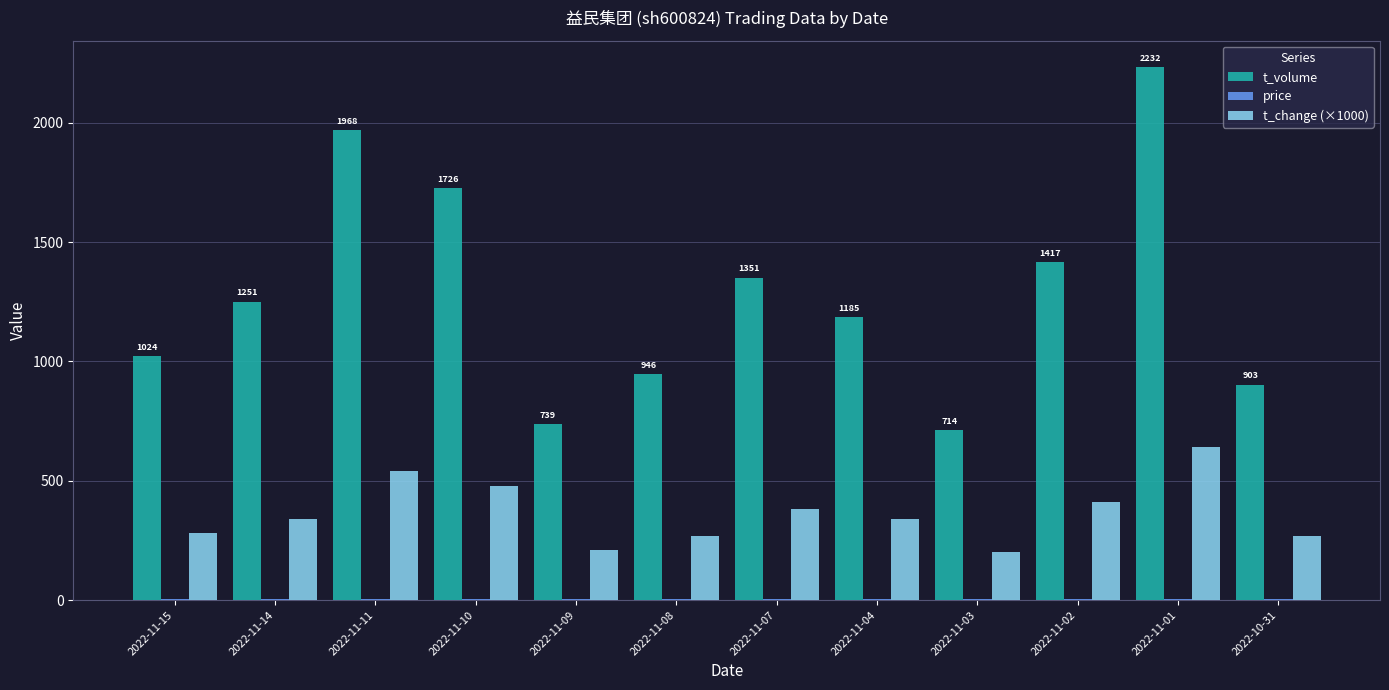

How many groups of bars are there?

12